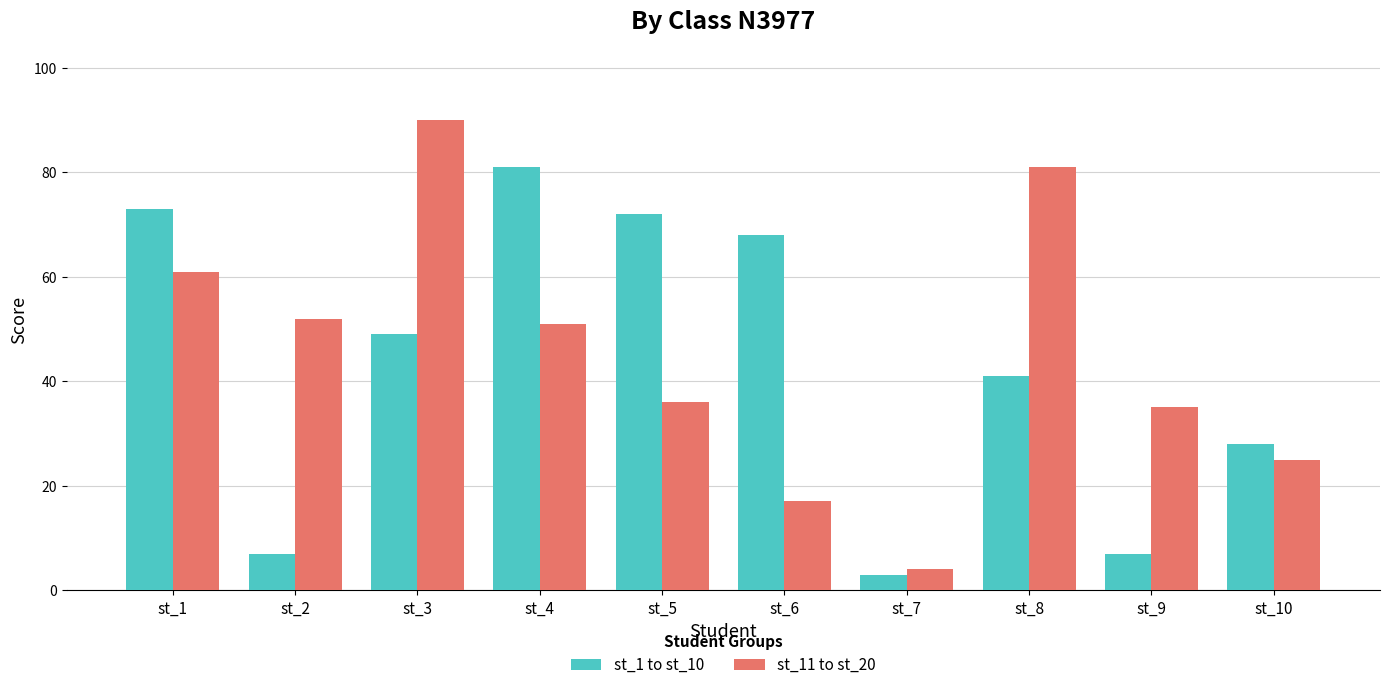

List the labels in order of st_11 to st_20 value, smallest first.

st_7, st_6, st_10, st_9, st_5, st_4, st_2, st_1, st_8, st_3